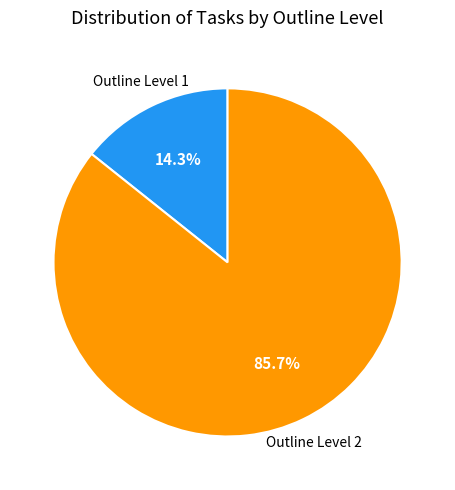

Is there a majority slice in this chart?

Yes